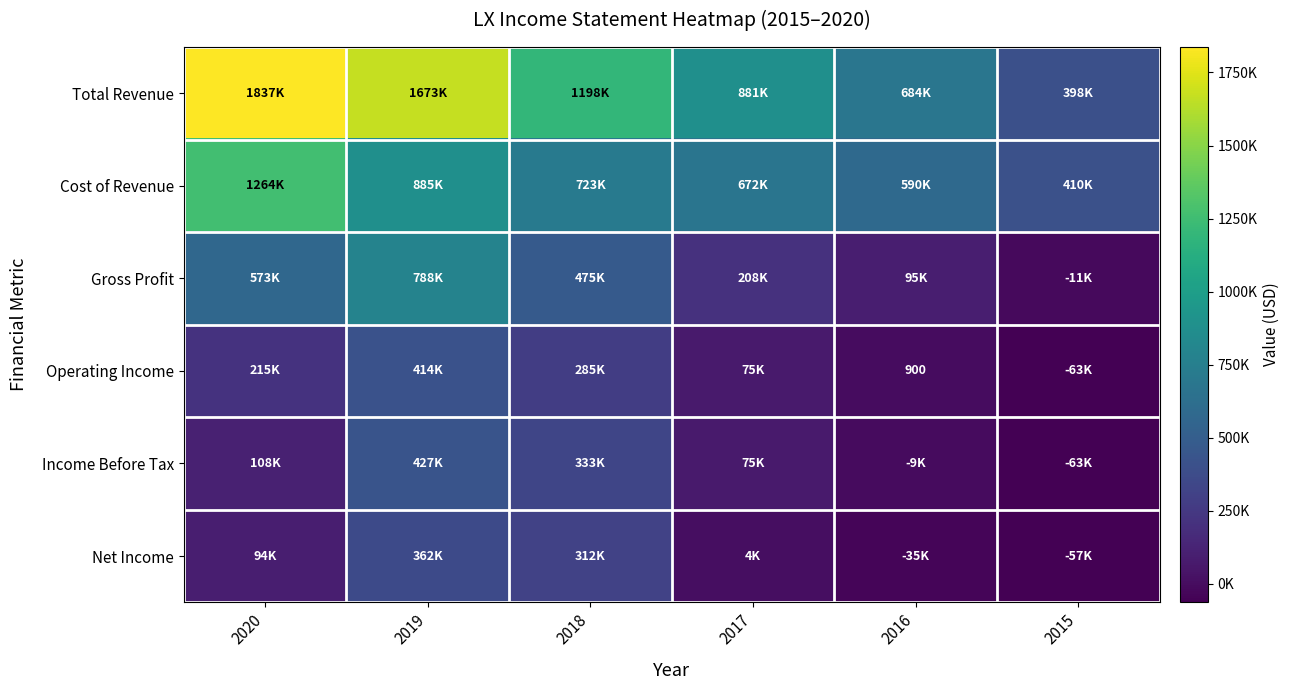

Which has a higher value, 2019 or 2016?

2019